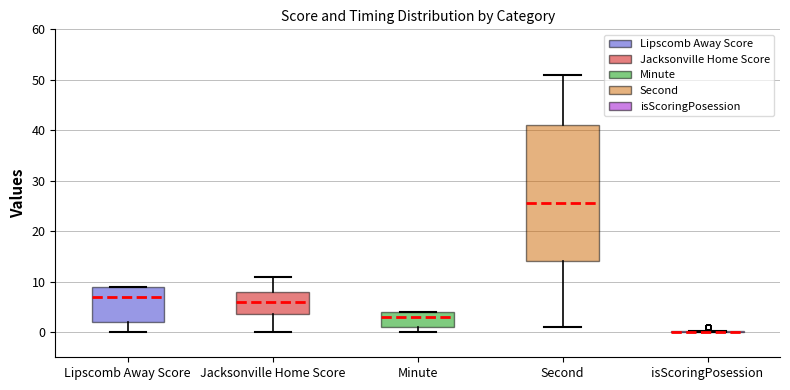

Reading left to right, read every box against the y-axis: the position of its median line, the range the box covers, and the ends of its whiskers. The values are not printed on the chart, so give them approximately, as read against the axis.

Lipscomb Away Score: median 7, box 2 to 9, whiskers 0 to 9
Jacksonville Home Score: median 6, box 4 to 8, whiskers 0 to 11
Minute: median 3, box 1 to 4, whiskers 0 to 4
Second: median 26, box 14 to 41, whiskers 1 to 51
isScoringPosession: box collapsed to a line at 0, whiskers 0 to 0